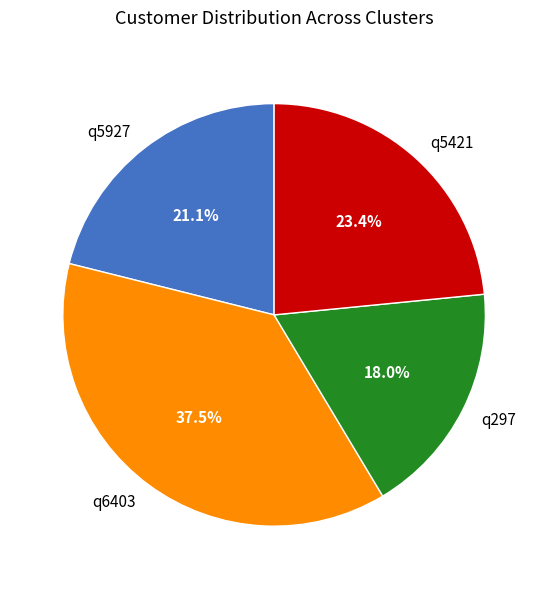

To the nearest percent, what portion does q5421 represent?

23%